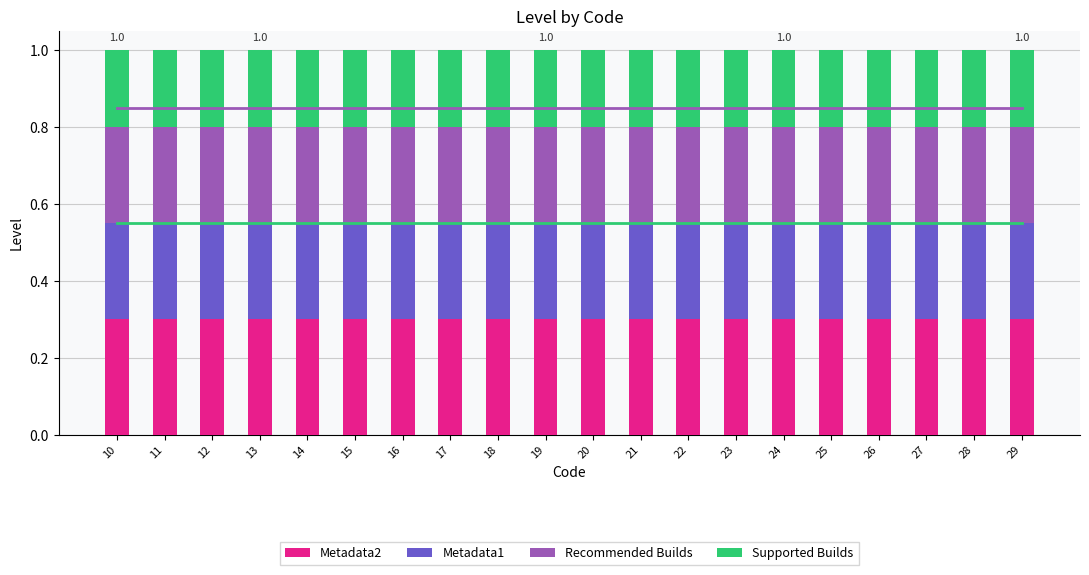

What is the total value across all series at 12?

1.0